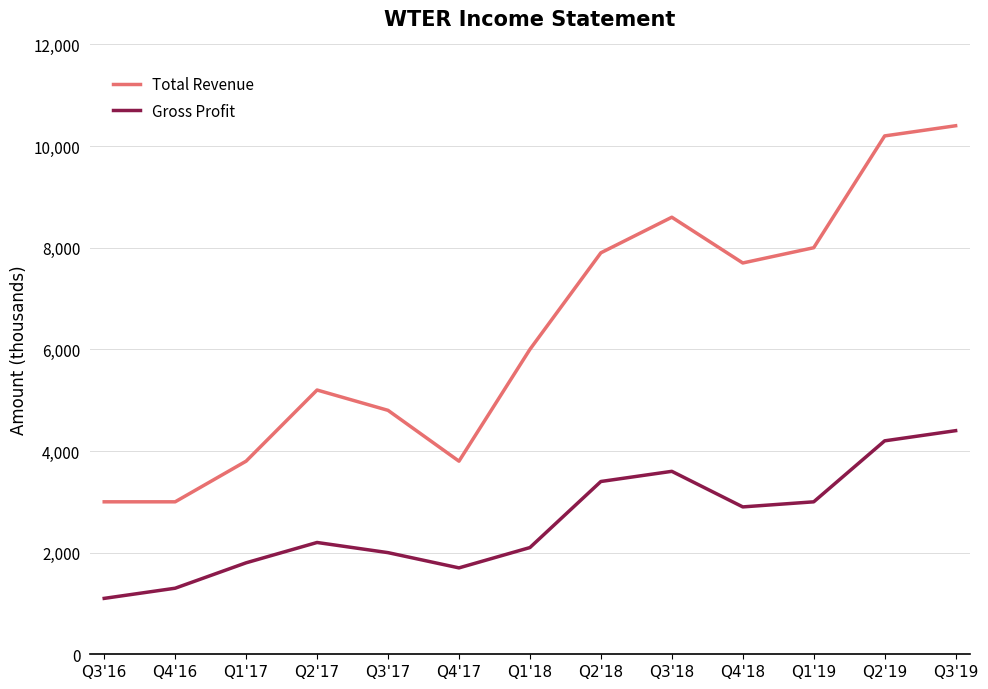

True or false: Gross Profit has a value of 2768 at Q1'17.

False